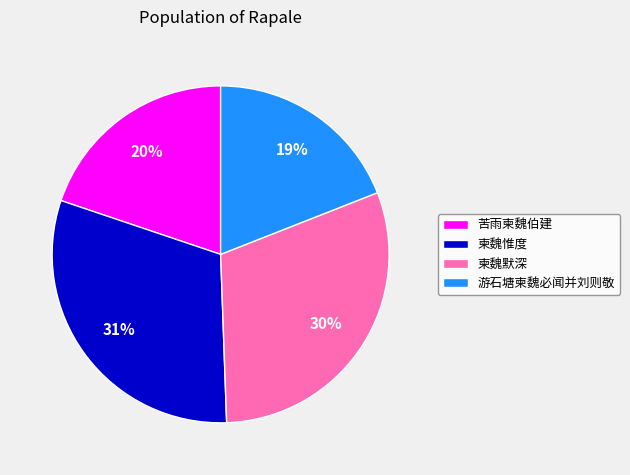

What percentage is the 游石塘柬魏必闻并刘则敬 slice, to the nearest percent?

19%